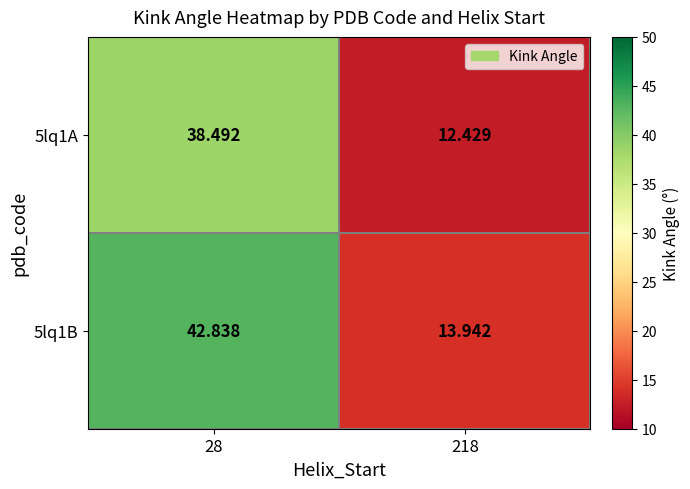

Is the value of 5lq1A at 28 greater than the value of 5lq1B at 218?

Yes